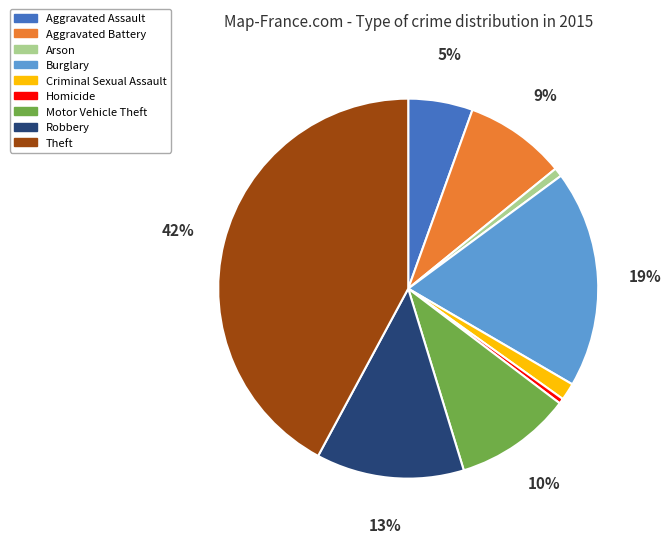

Combined, do Arson and Homicide account for over 50%?

No